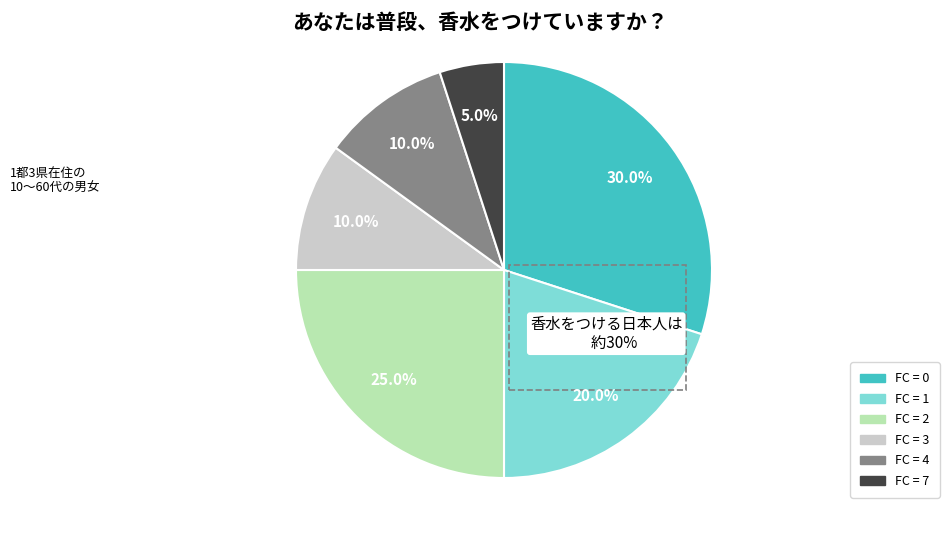

Is there any slice that represents more than half of the pie?

No